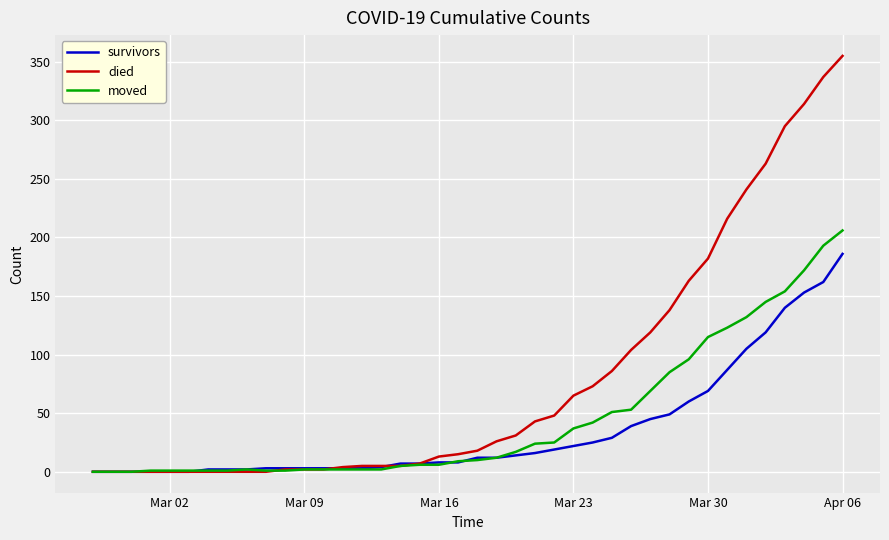

Which series has the largest total across all categories?

died